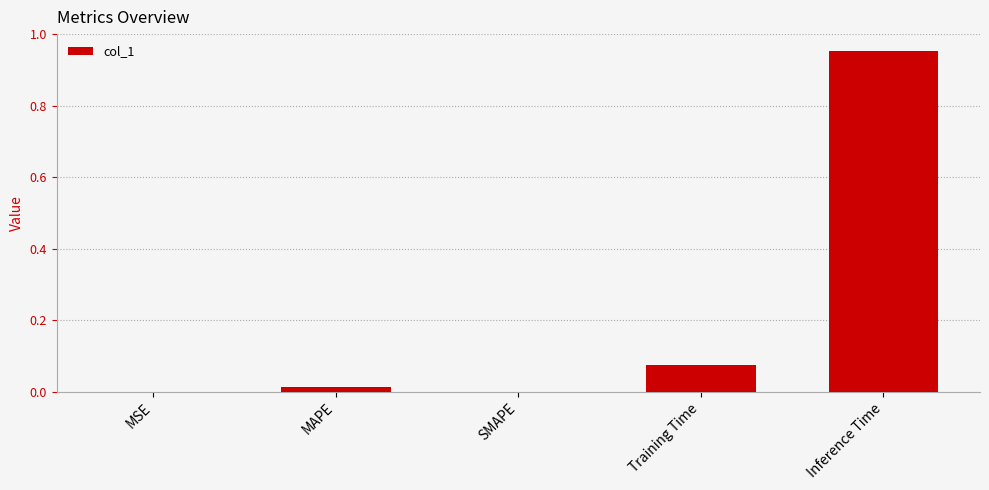

Is it true that the value at SMAPE is -0.3?

False